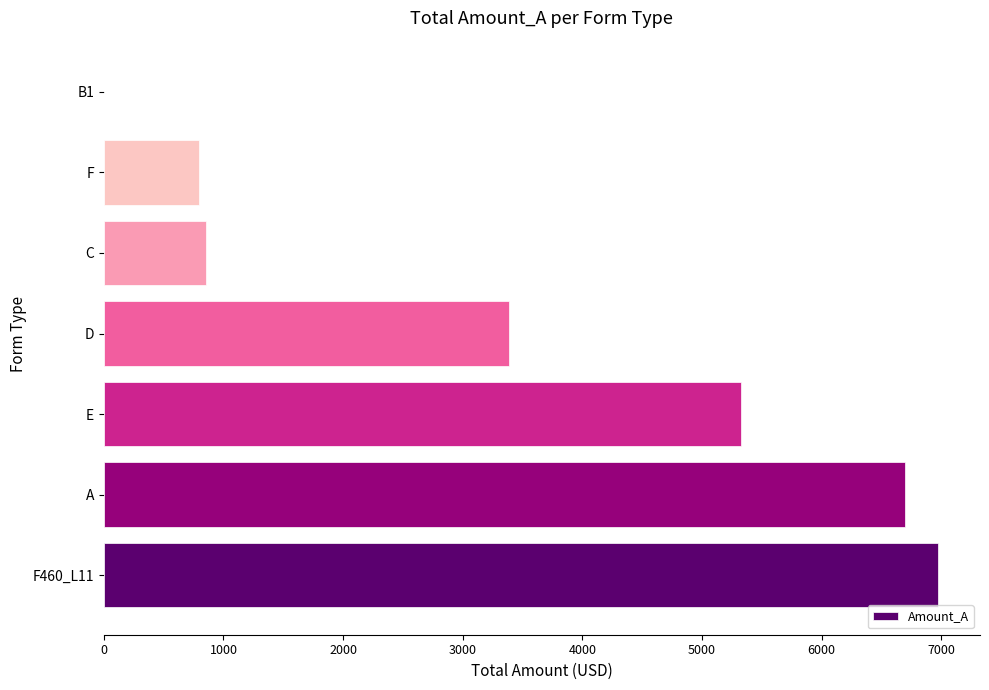

The chart shows a value of 2351.4 at D. True or false?

False